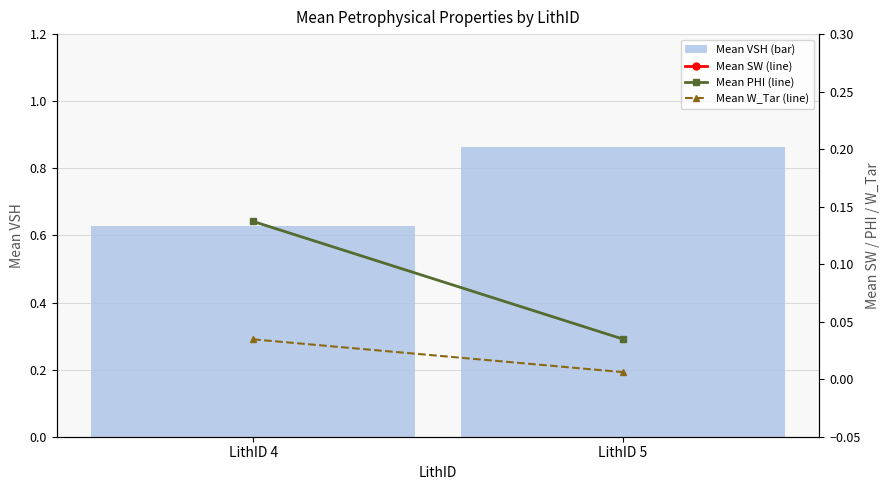

Which has a higher value, LithID 5 or LithID 4?

LithID 5